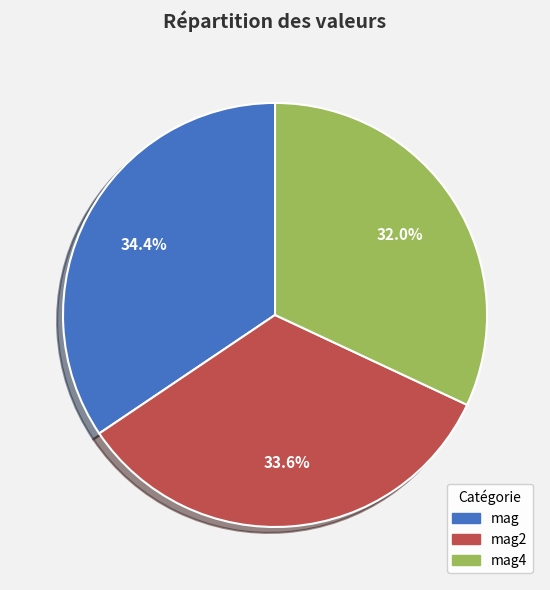

To the nearest percent, what is the average slice percentage?

33%